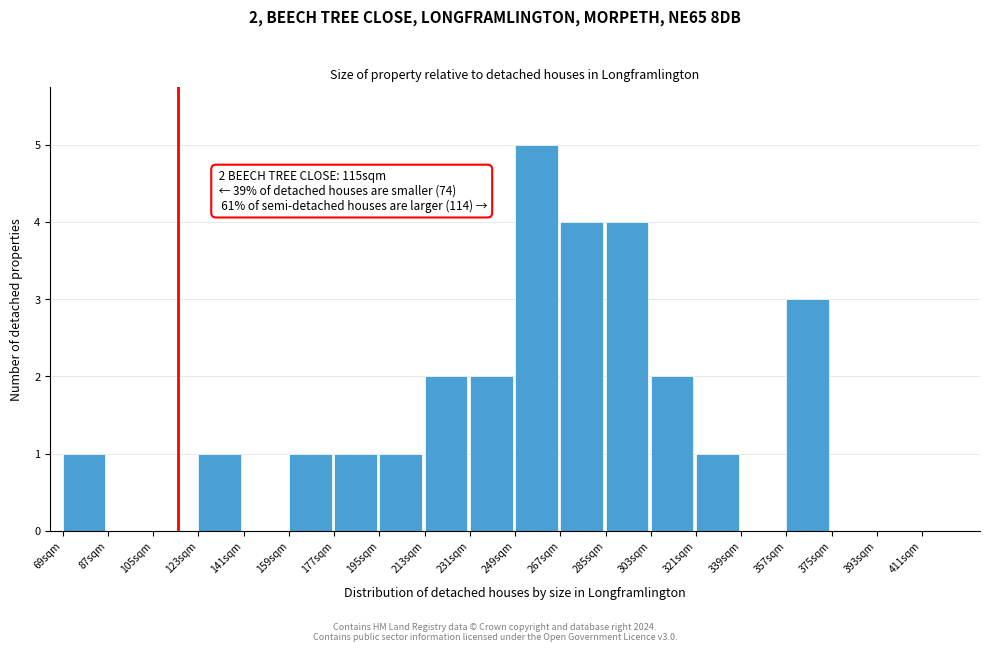

Over which range of the x-axis is the bar tallest?

249 to 267